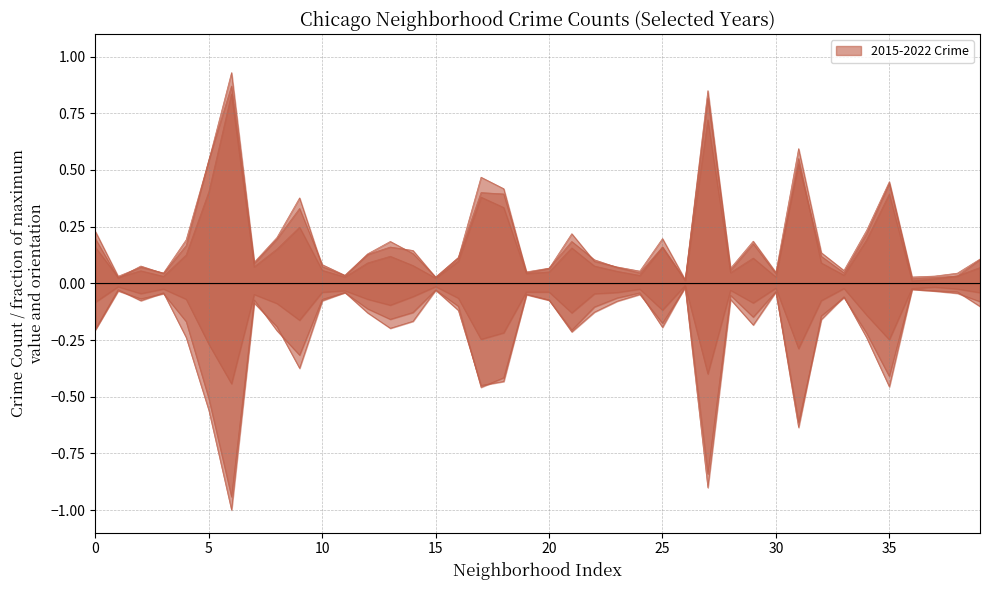

Which series has the largest range (max minus min)?

2016